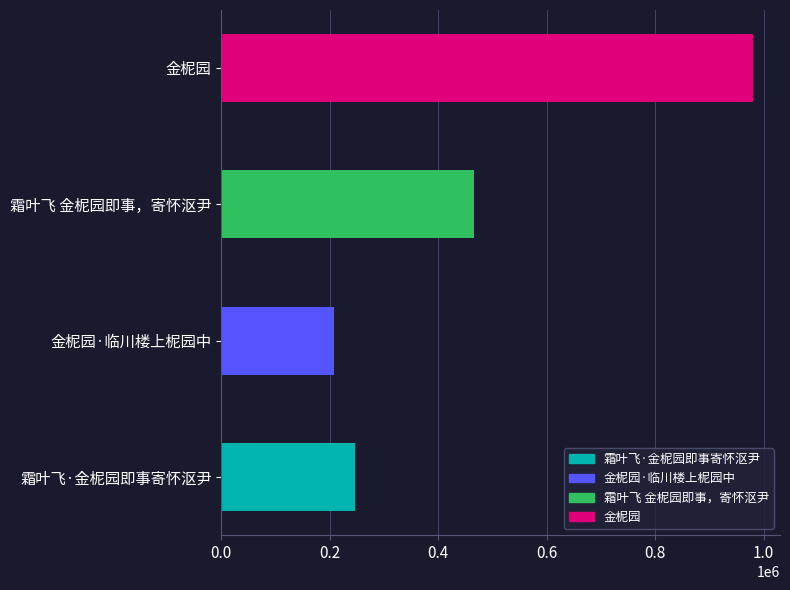

What is the smallest value displayed?

208131